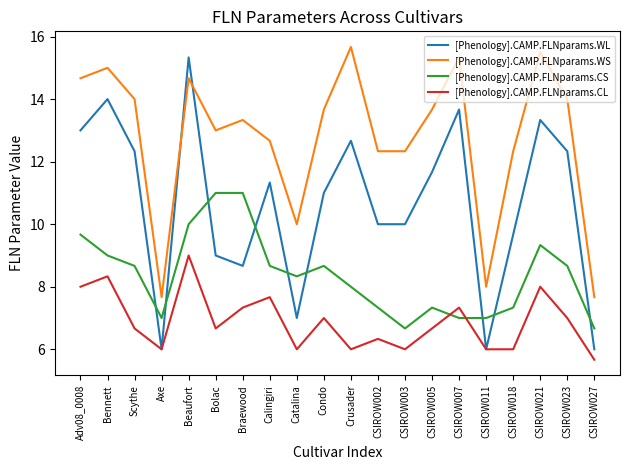

What is the difference between the maximum and minimum values in the [Phenology].CAMP.FLNparams.WL series?

9.3